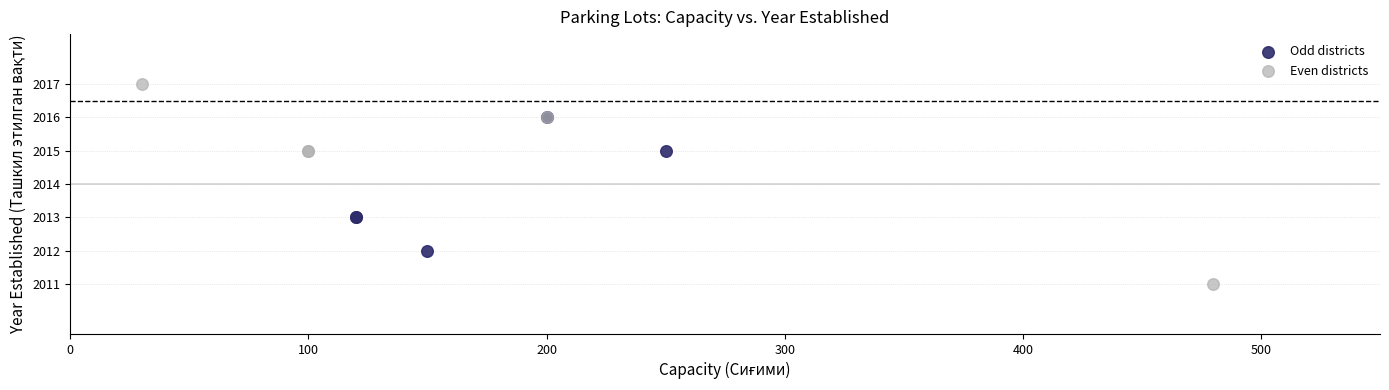

What are all the series names shown in the legend?

Odd districts, Even districts